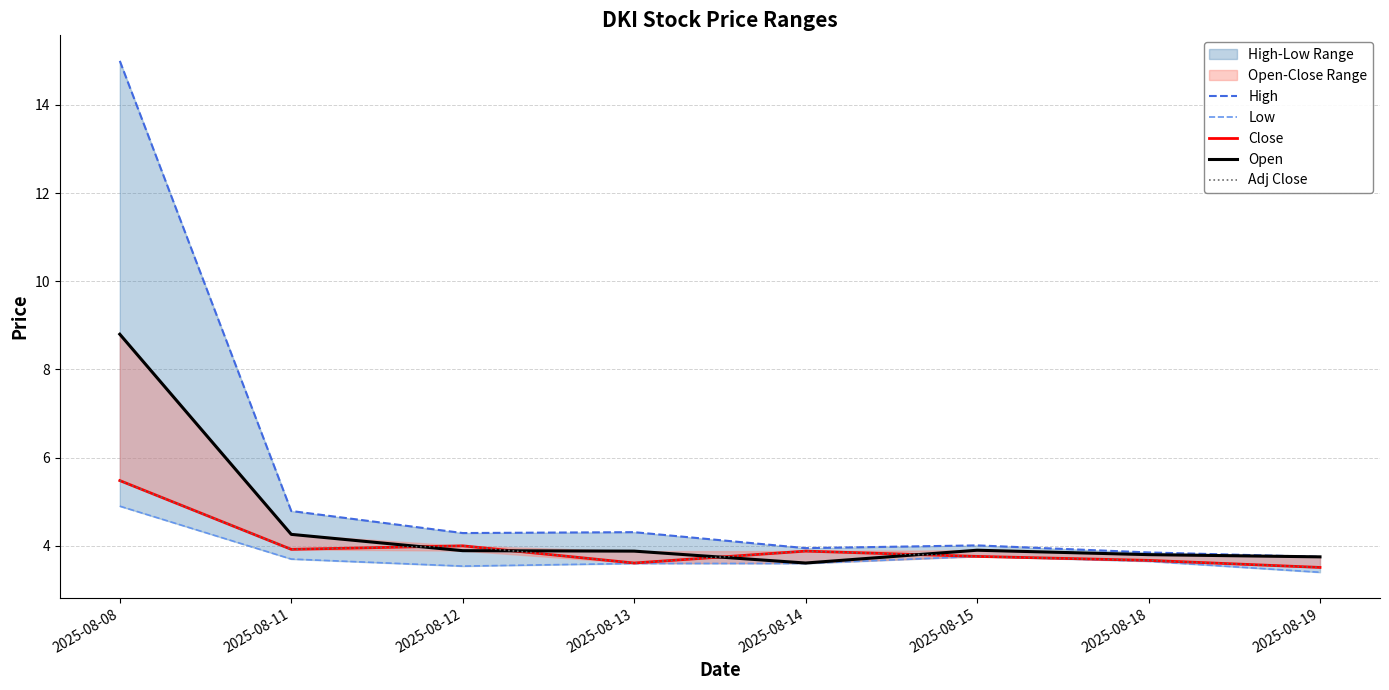

True or false: Low and Close cross at least once.

False